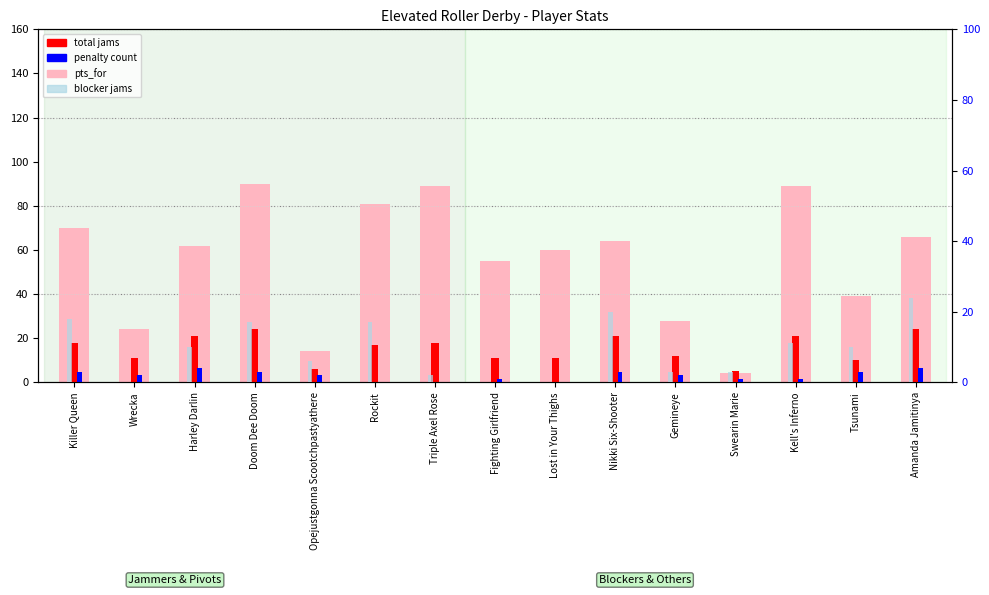

What is the total value across all series at Opejustgonna Scootchpastyathere?

28